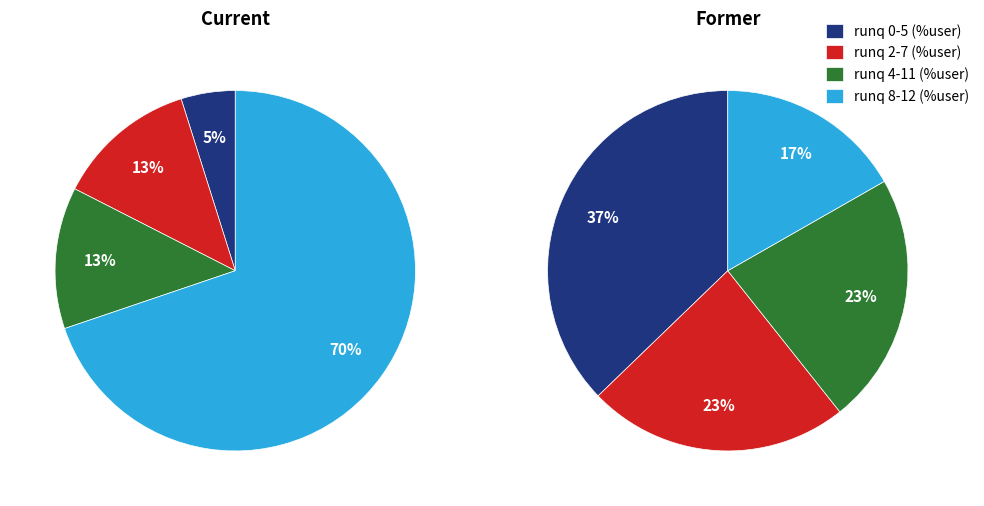

At 12, list the series in order from largest to smallest.

Current, Former